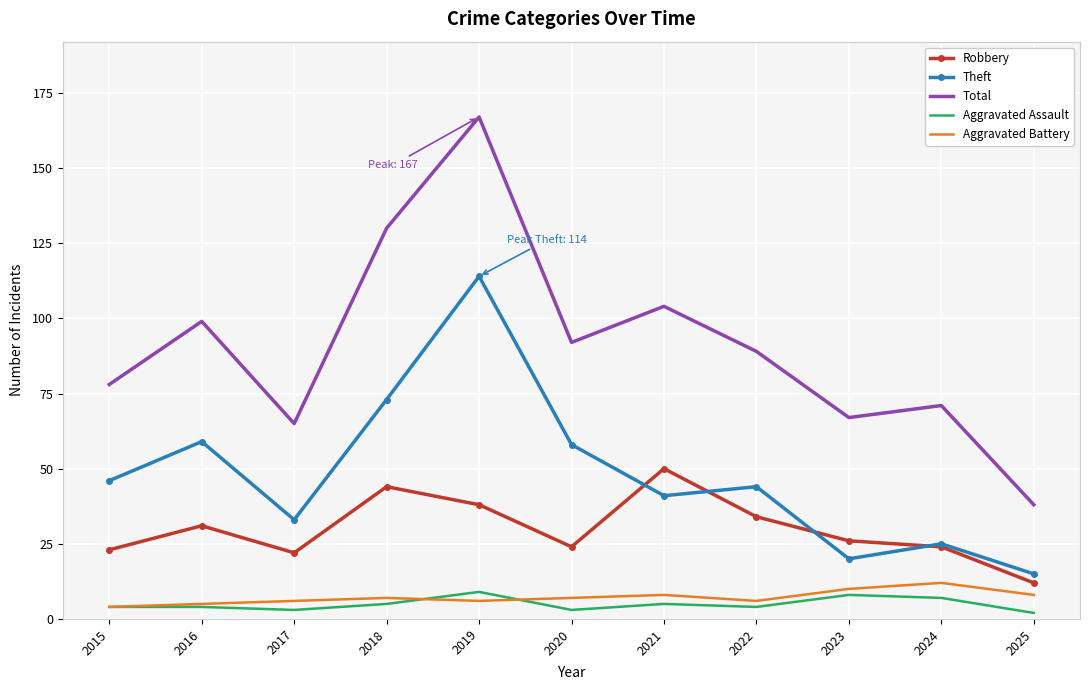

Is it true that Total equals 106 at 2024?

False